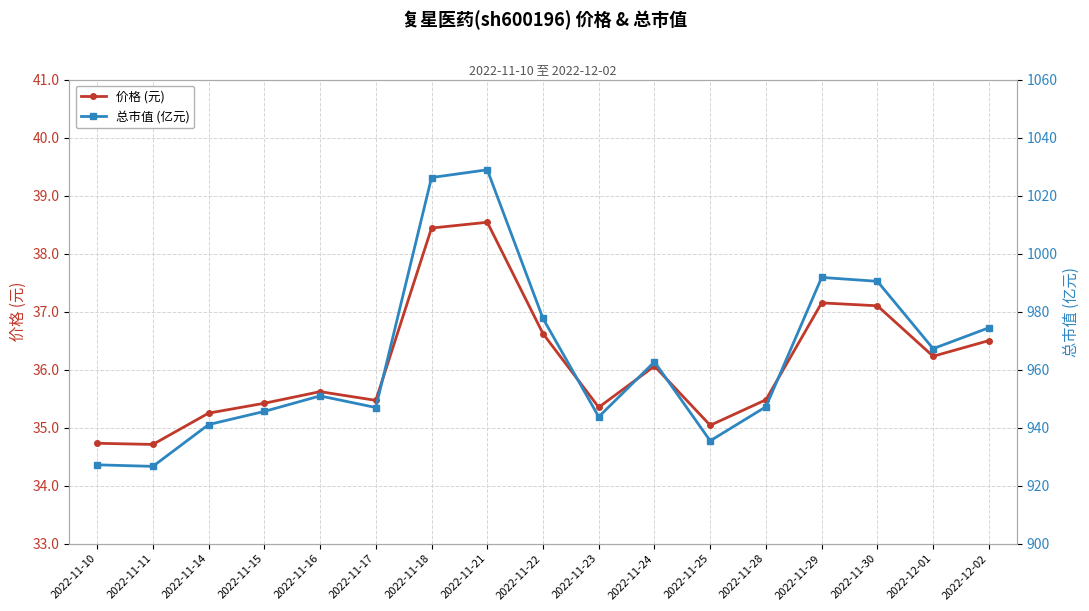

How many distinct data groups are displayed?

2